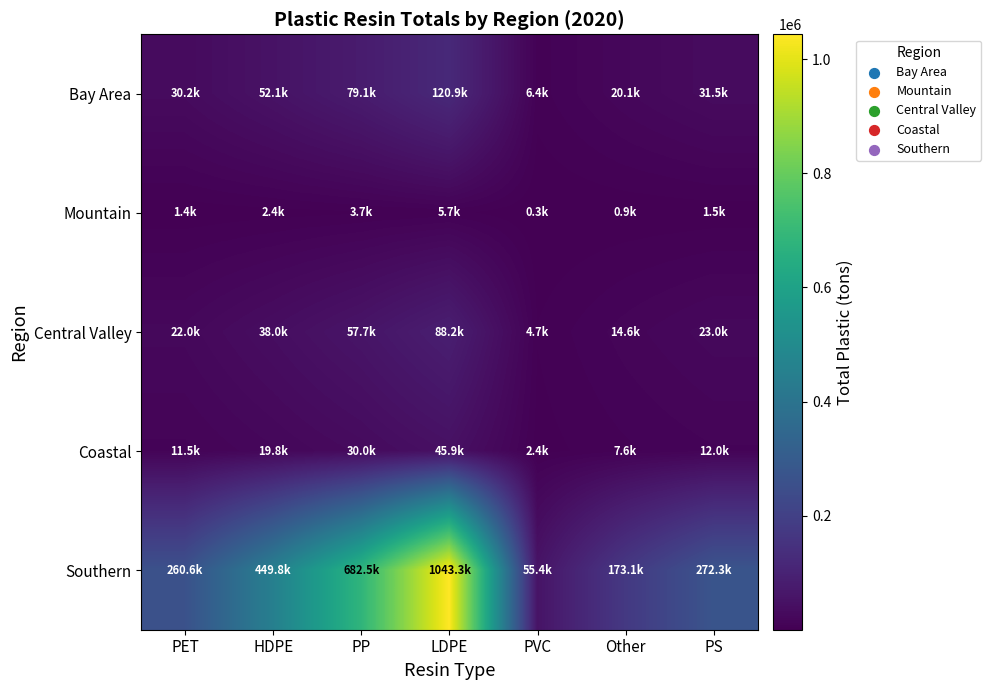

Between HDPE and LDPE, which series saw the biggest shift?

Southern